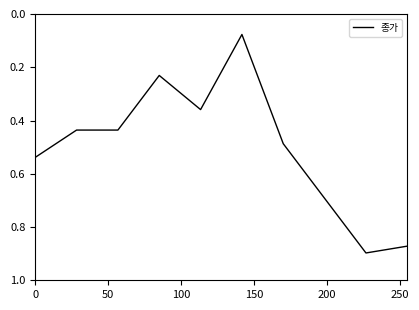

How many distinct data groups are displayed?

1